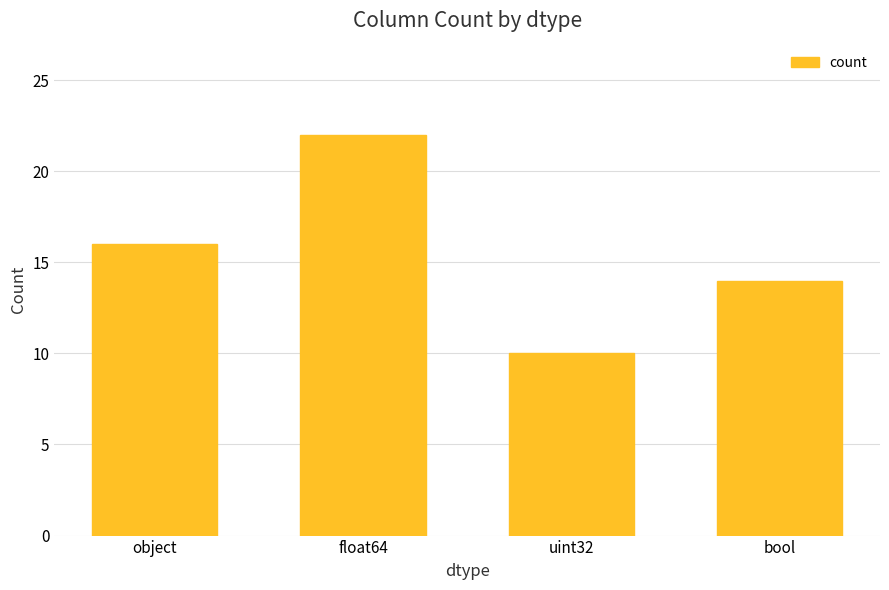

Reading left to right, extract all data points from this chart.

object=16	float64=22	uint32=10	bool=14